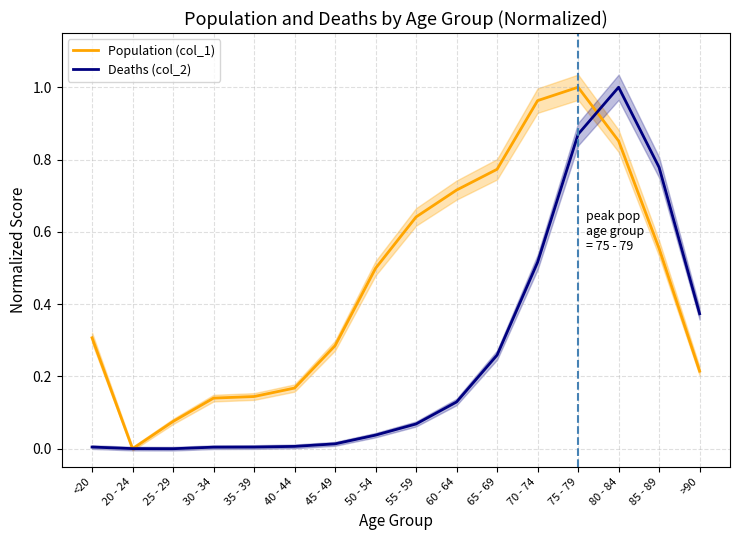

Between 40 - 44 and >90, which is larger?

>90